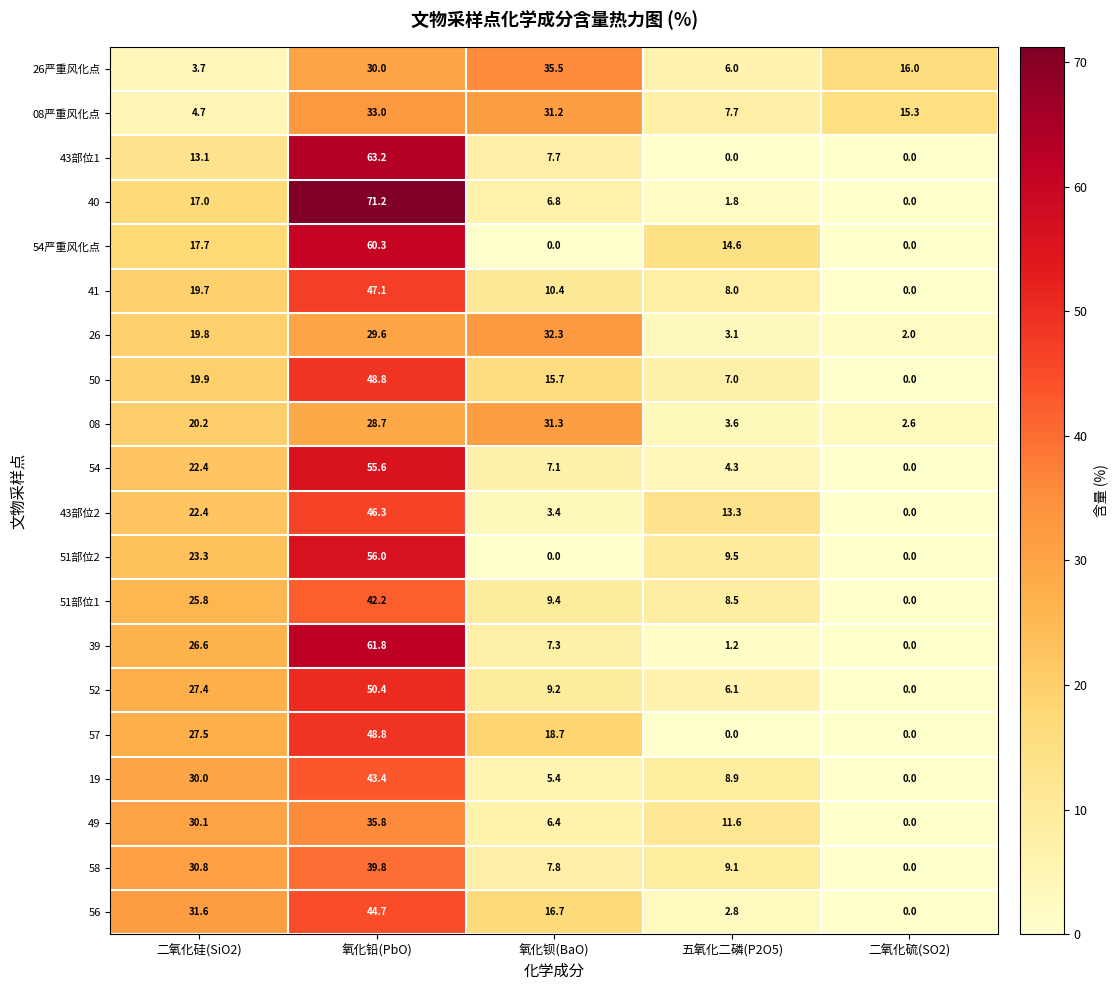

At which label does 08 reach its minimum?

二氧化硫(SO2)